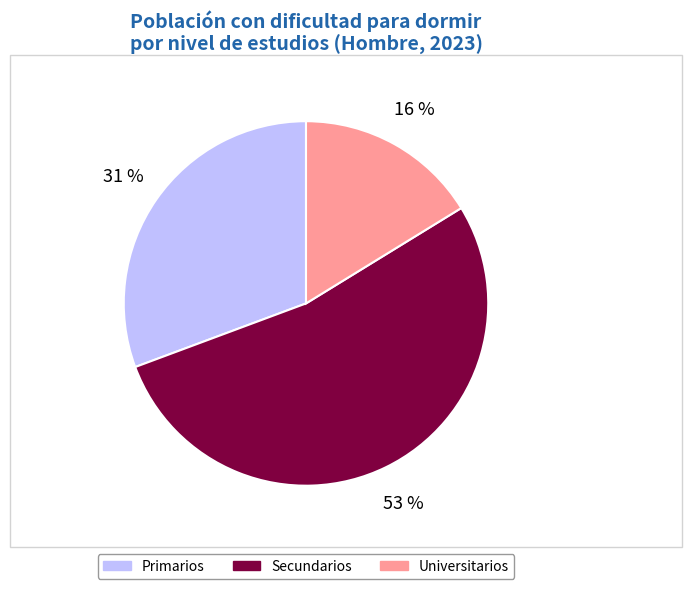

Which has a higher value, Universitarios or Primarios?

Primarios